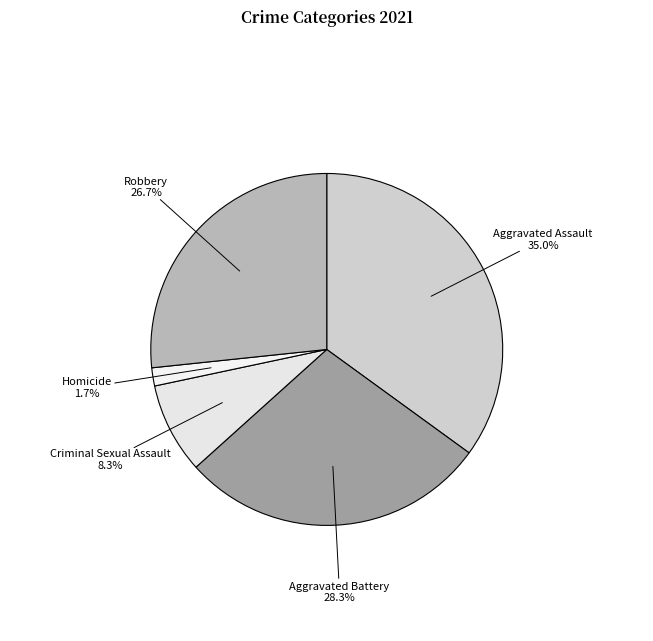

Which slice is the smallest?

Homicide